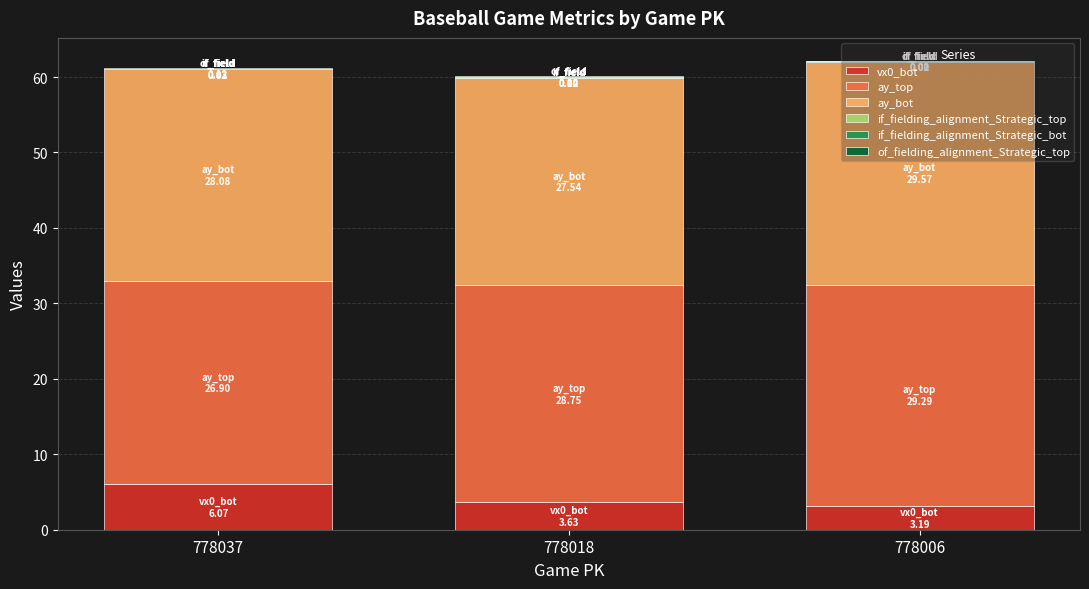

True or false: vx0_bot has a value of 6.1 at 778018.

False